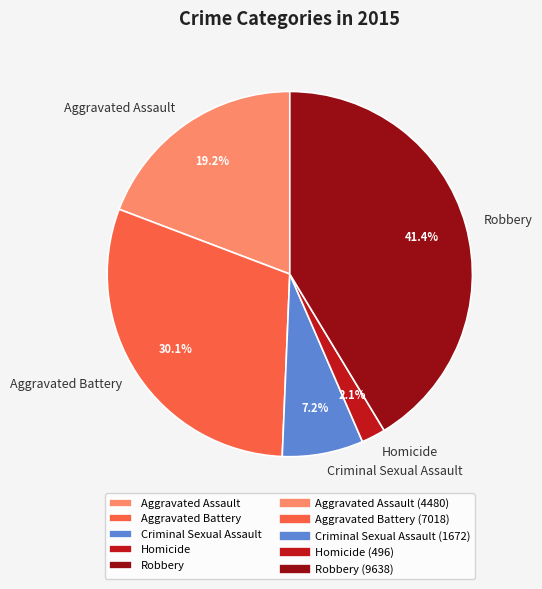

What is the smallest slice in the pie chart?

Homicide